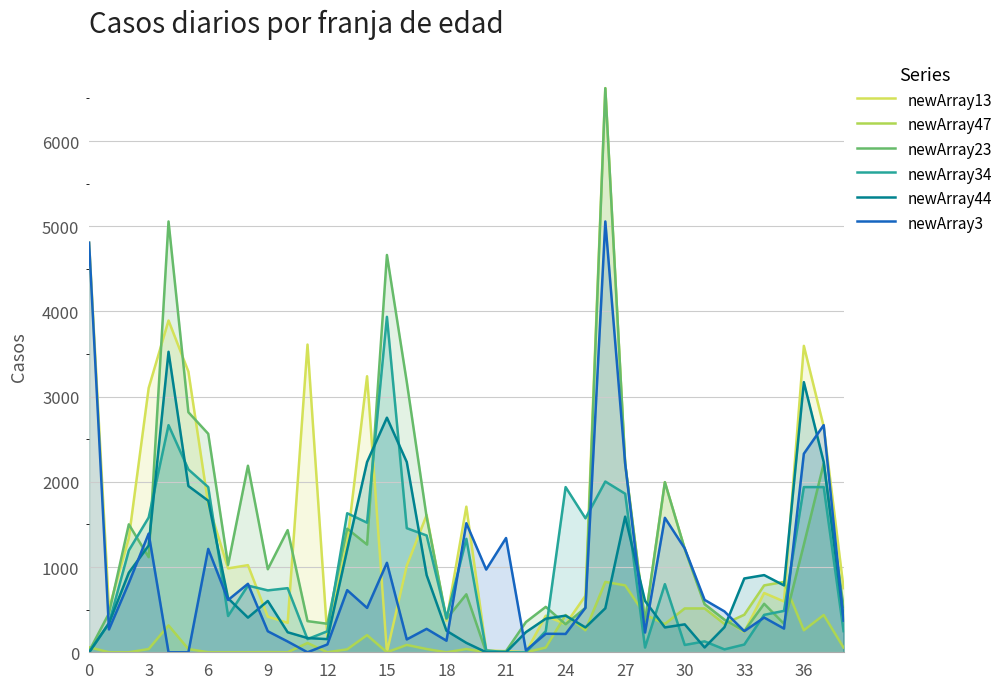

What is the difference between the newArray34 values at 38 and 24?

1690.4